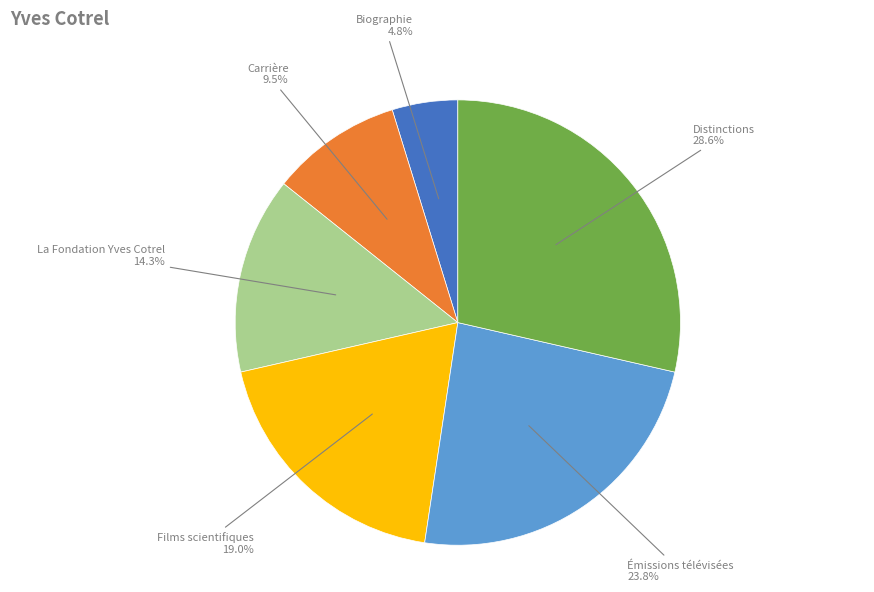

How many segments does this pie chart have?

6